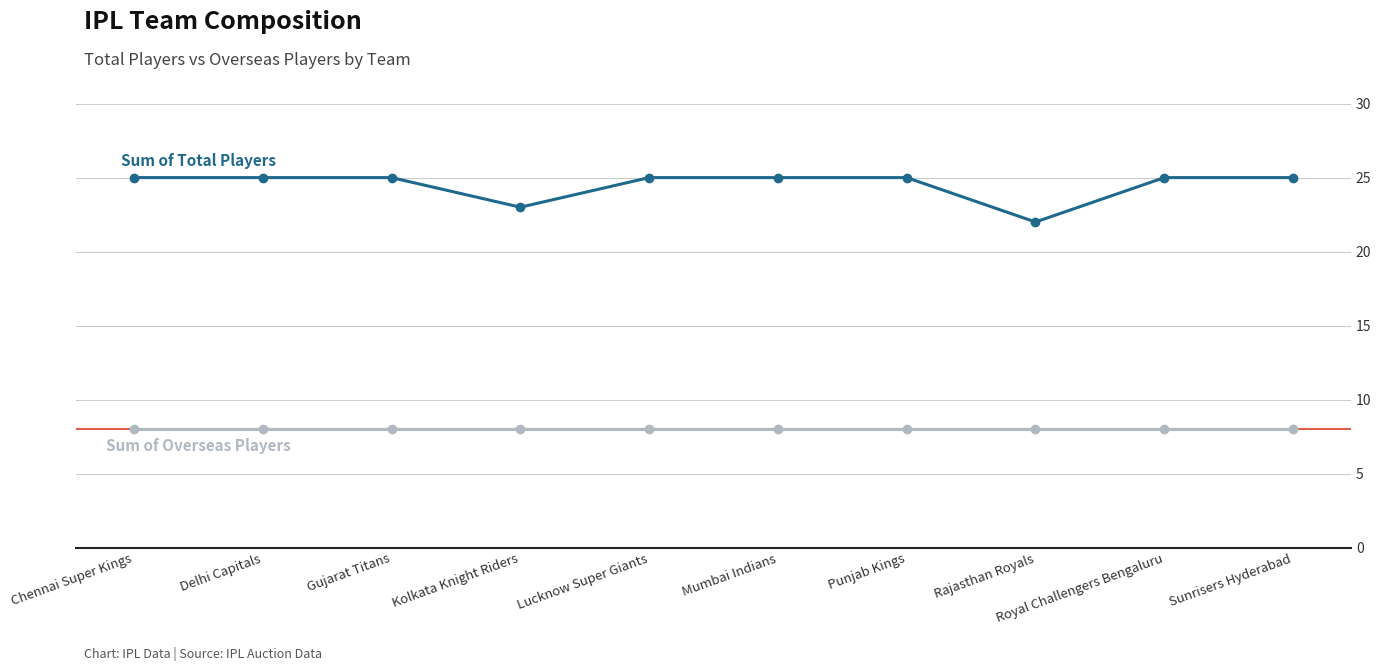

What is the spread (max minus min) of values at Sunrisers Hyderabad?

17